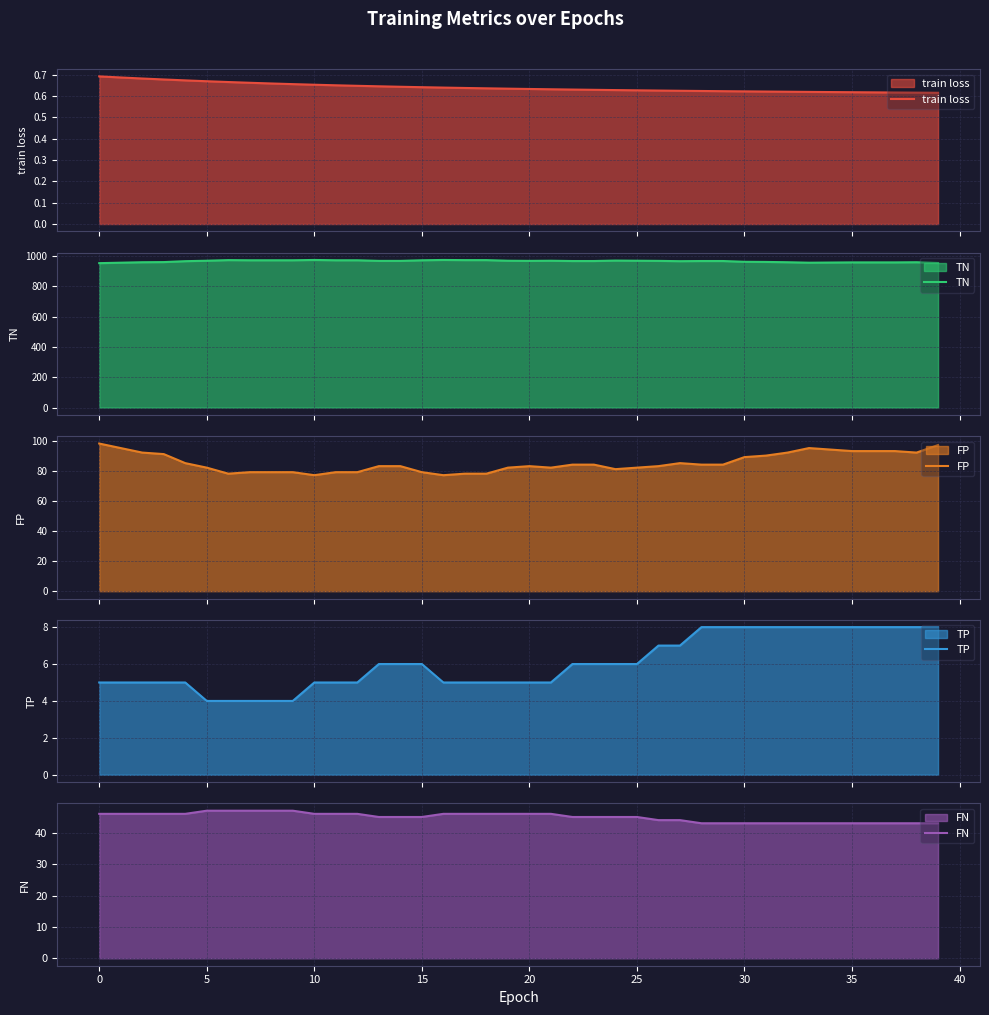

Which series has the largest total across all categories?

TN